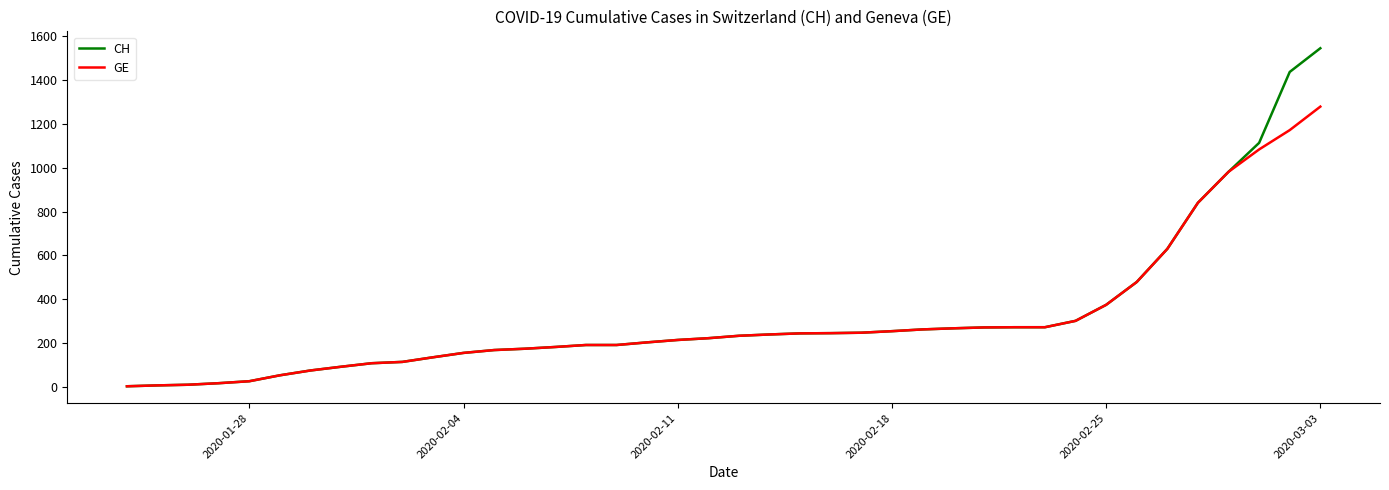

Which series has the widest spread of values?

CH